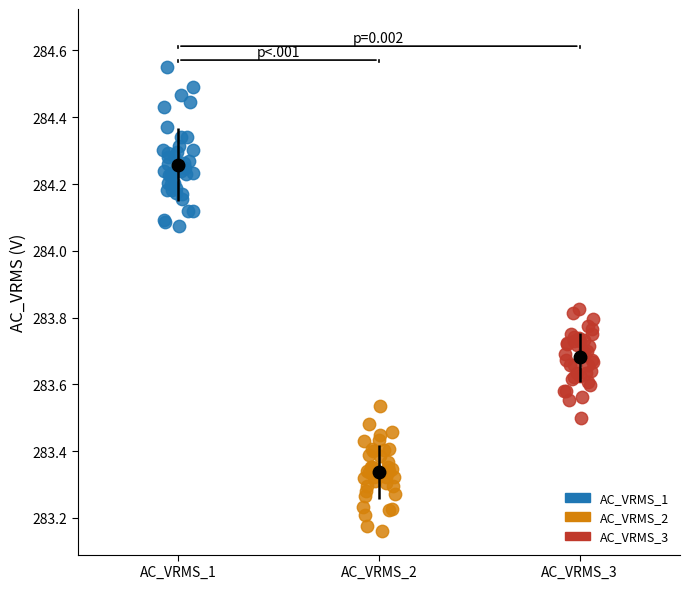

Which series reaches the minimum Y coordinate?

AC_VRMS_2